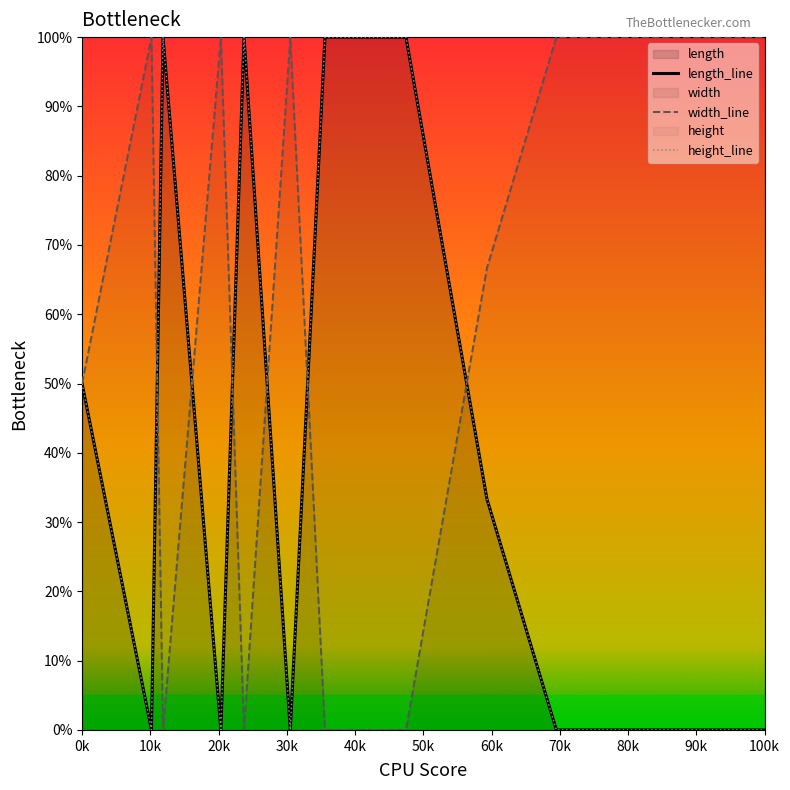

What is the maximum value for width_line?

100.0